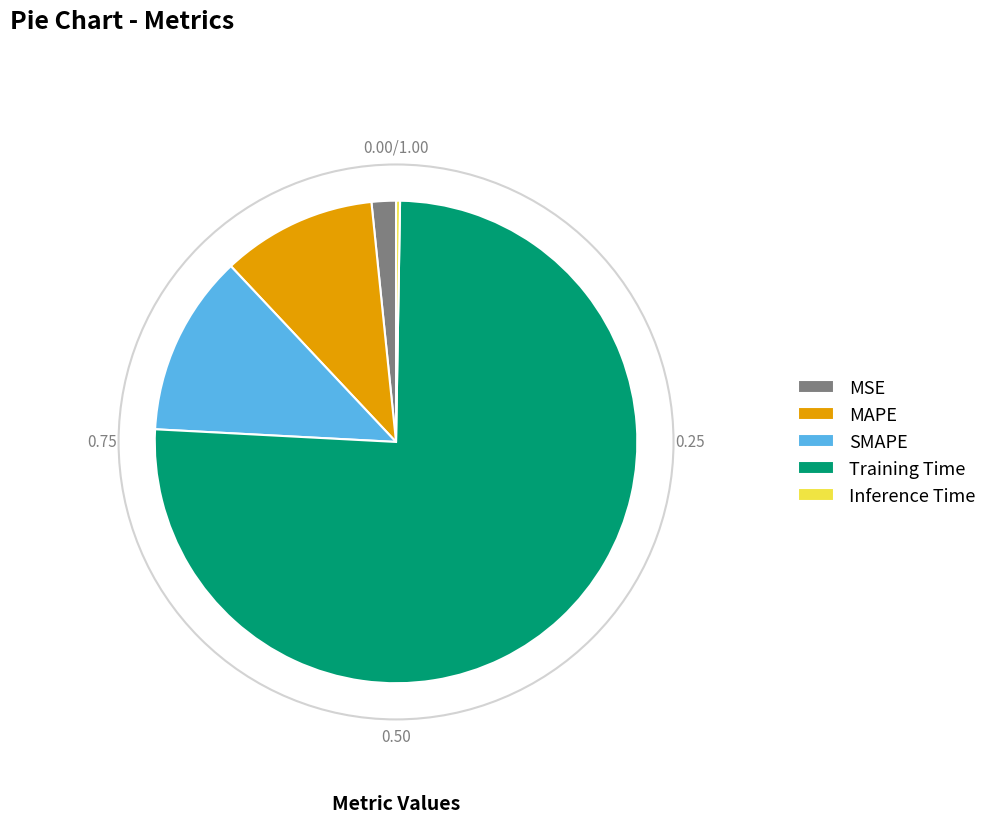

Is the sum of MSE and SMAPE greater than half?

No